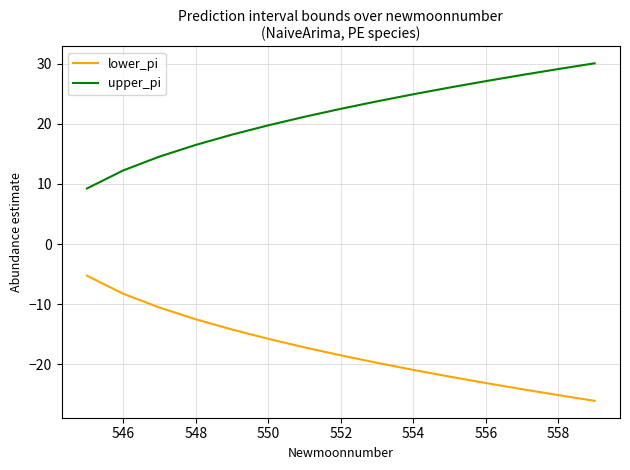

List the series in order of their peak value, highest first.

upper_pi, lower_pi